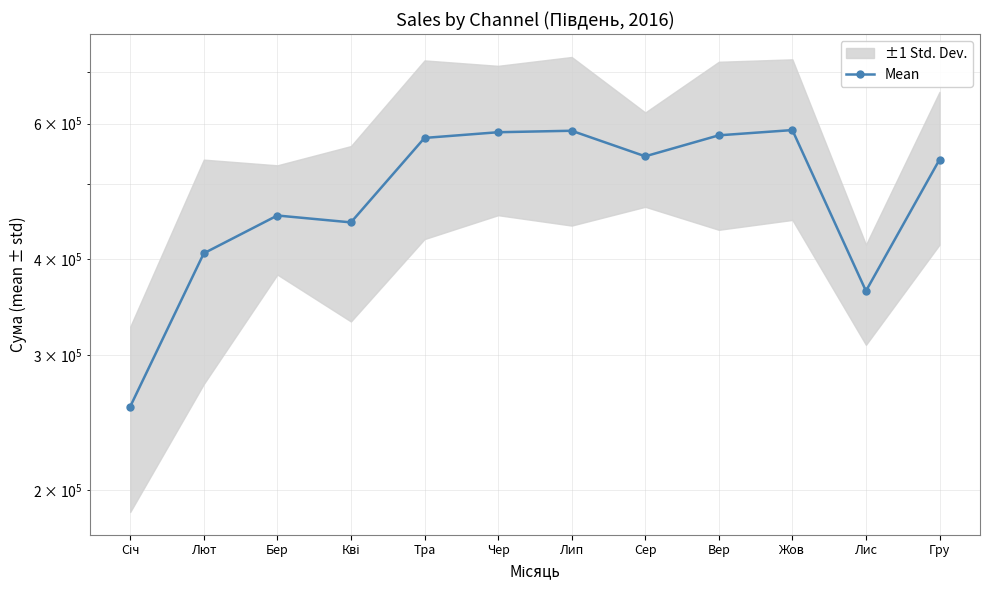

How many values are below 543900?

6